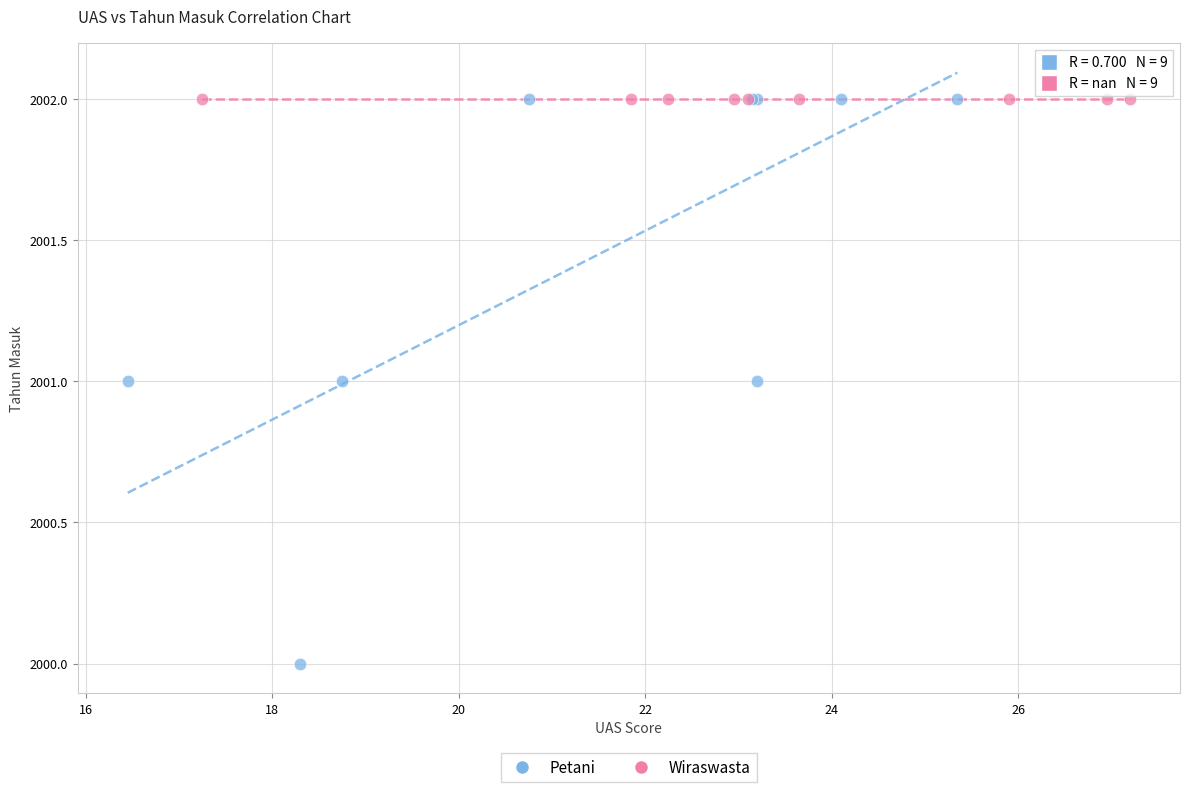

What are all the series names shown in the legend?

Petani, Wiraswasta